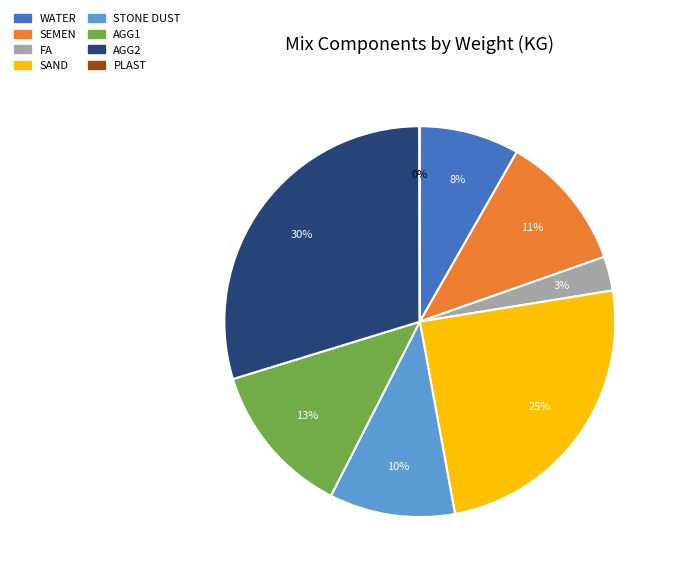

Is FA the majority of the pie?

No